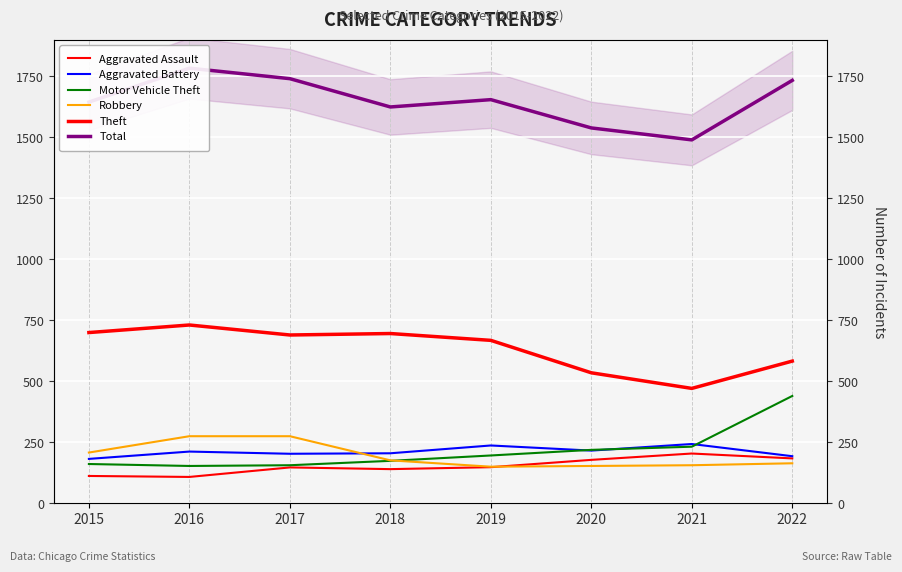

What is the value of the Motor Vehicle Theft point at the 1st from the left?

161